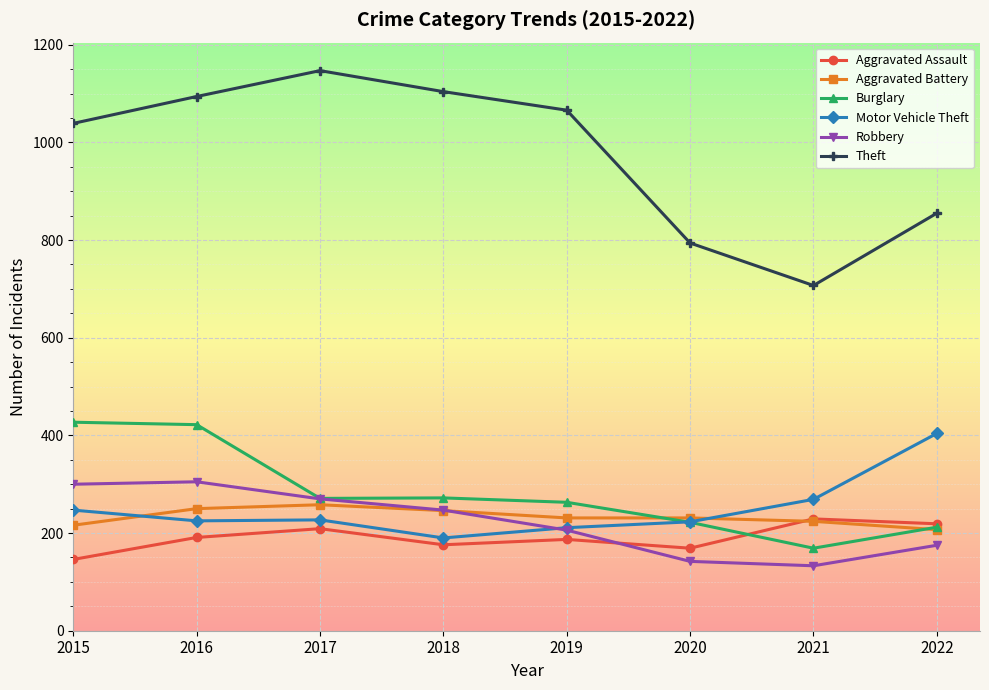

Which series has the largest total across all categories?

Theft